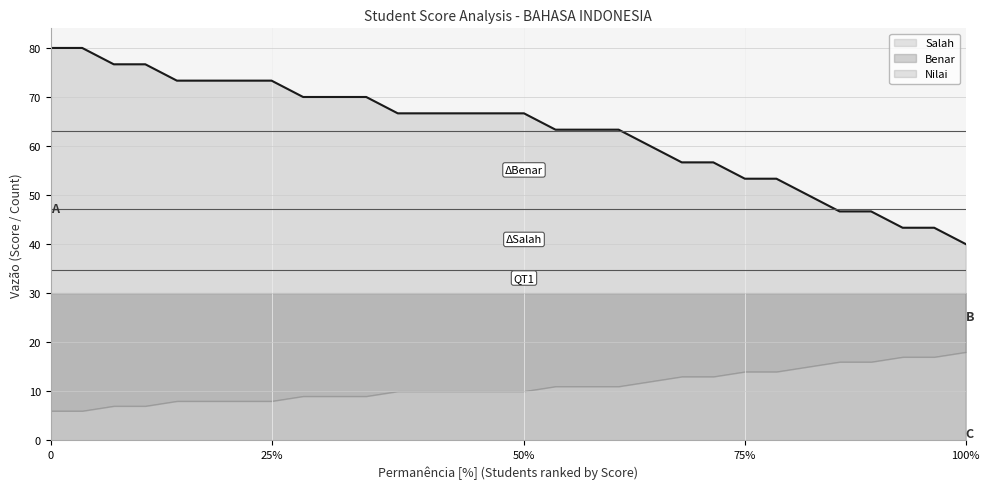

What is the minimum value for Nilai?

40.0